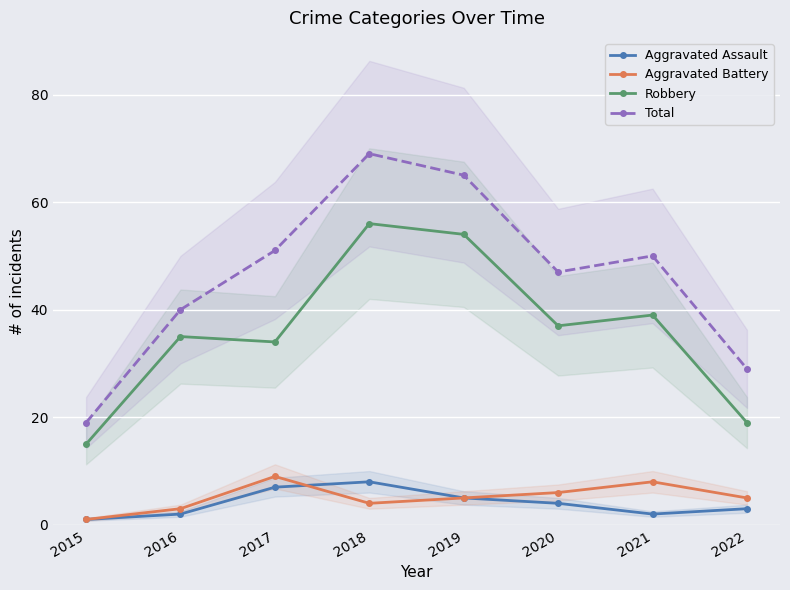

What is the total value across all series at 2018?

137